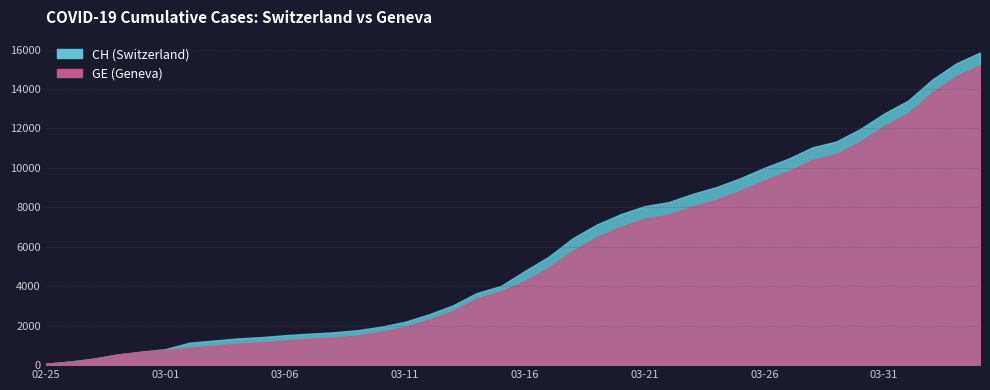

Between 2020-03-11 and 2020-03-30, which series saw the biggest shift?

CH